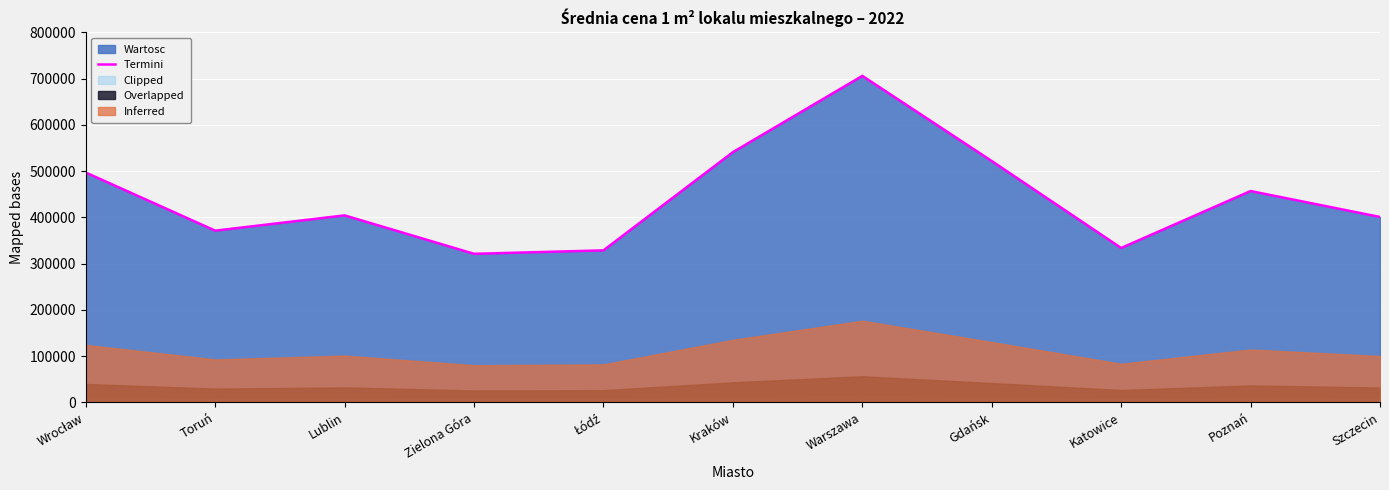

The Termini series shows 278352 at Szczecin. True or false?

False